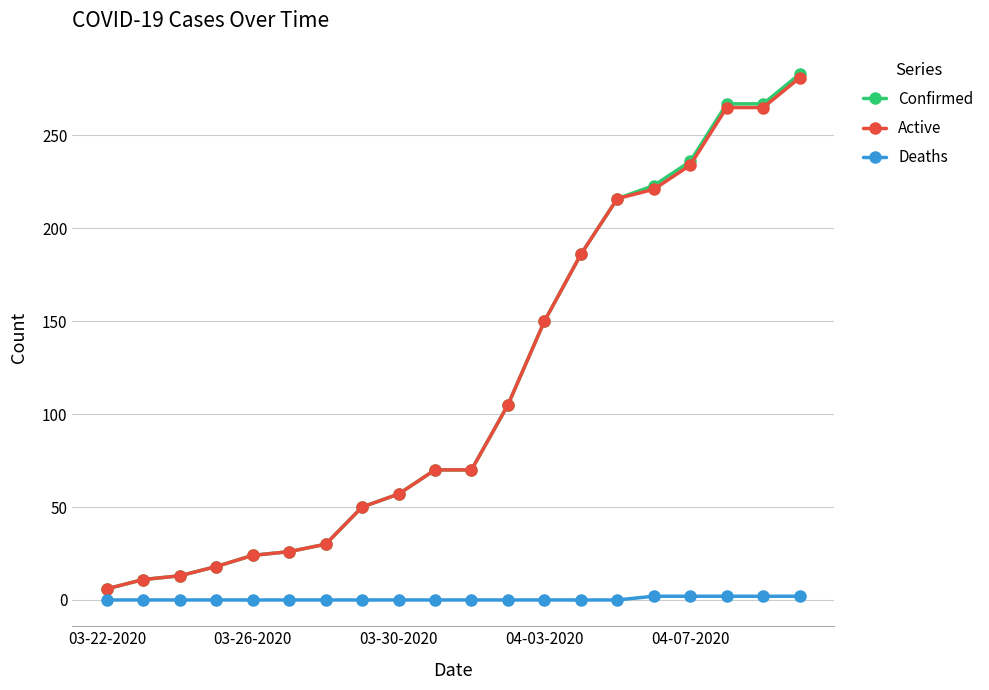

What is the maximum value for Active?

281